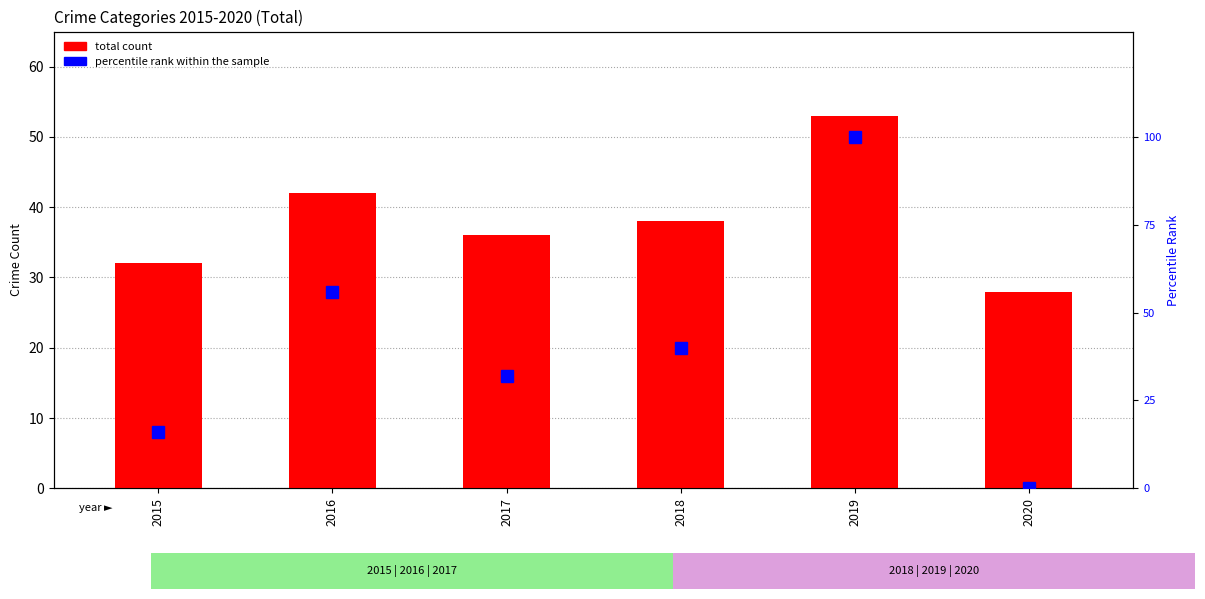

List the series in order of their overall mean, highest first.

percentile rank within the sample, total count